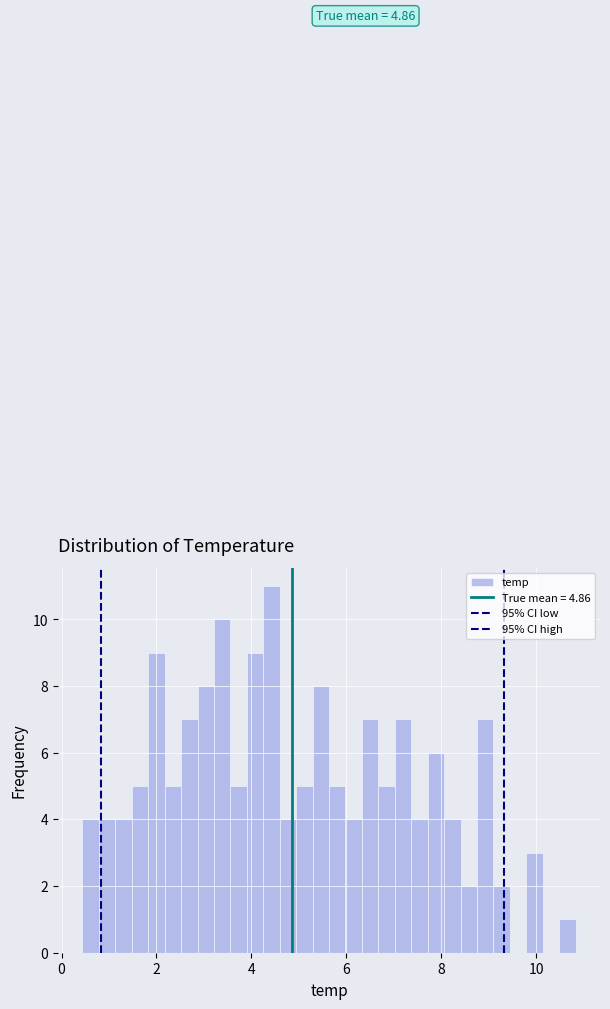

Read against the x-axis, roughly where is the centre of the tallest bar?

4.4